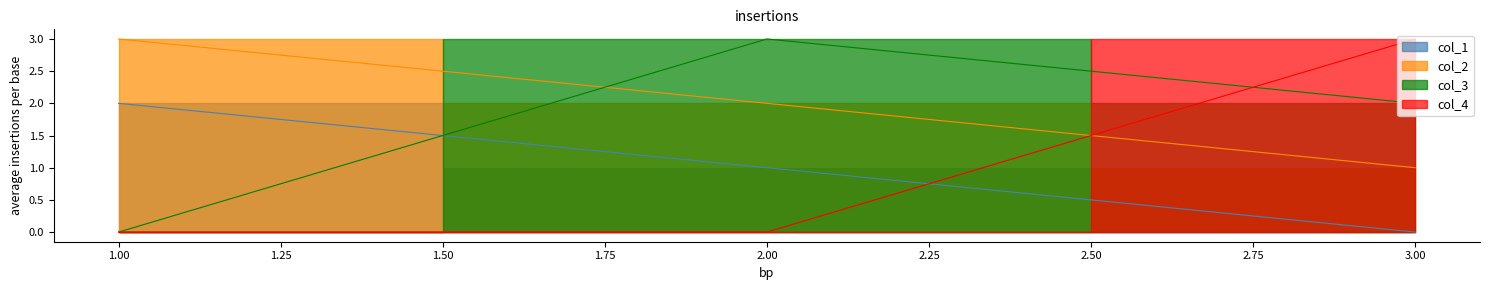

What is the difference between the col_1 values at 3 and 2?

1